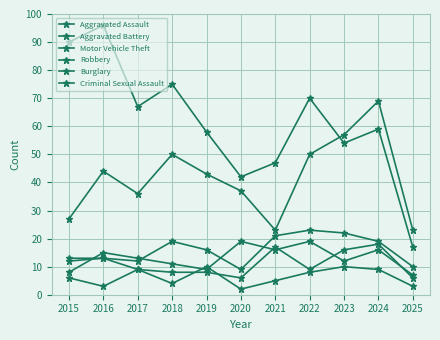

At which label does Robbery reach its minimum?

2025